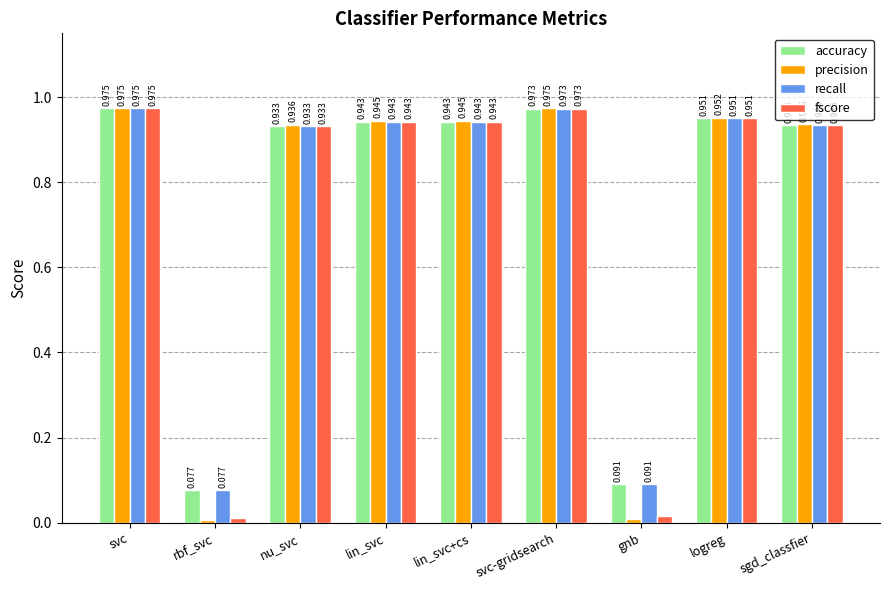

What is the label of the 7th bar from the left?

gnb